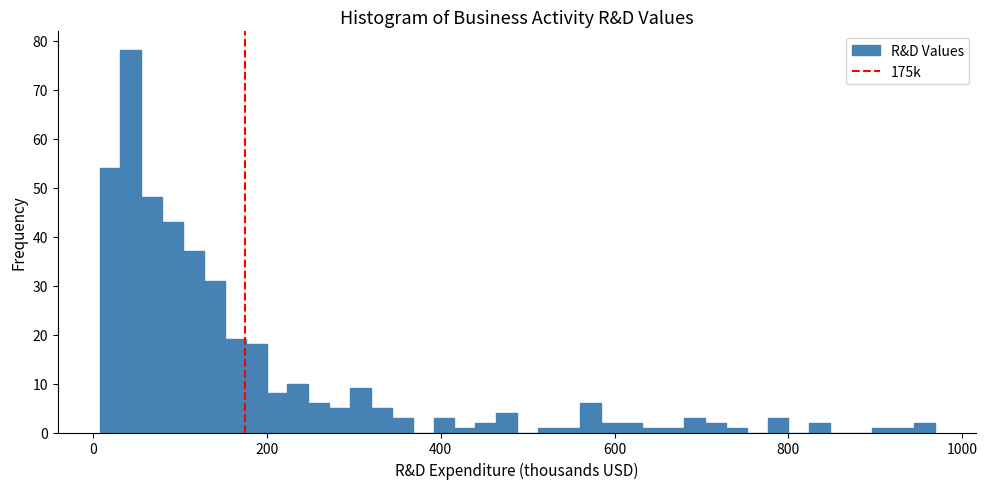

Around what value on the x-axis is the tallest bar? Give the approximate position of its centre, as read against the axis.

40